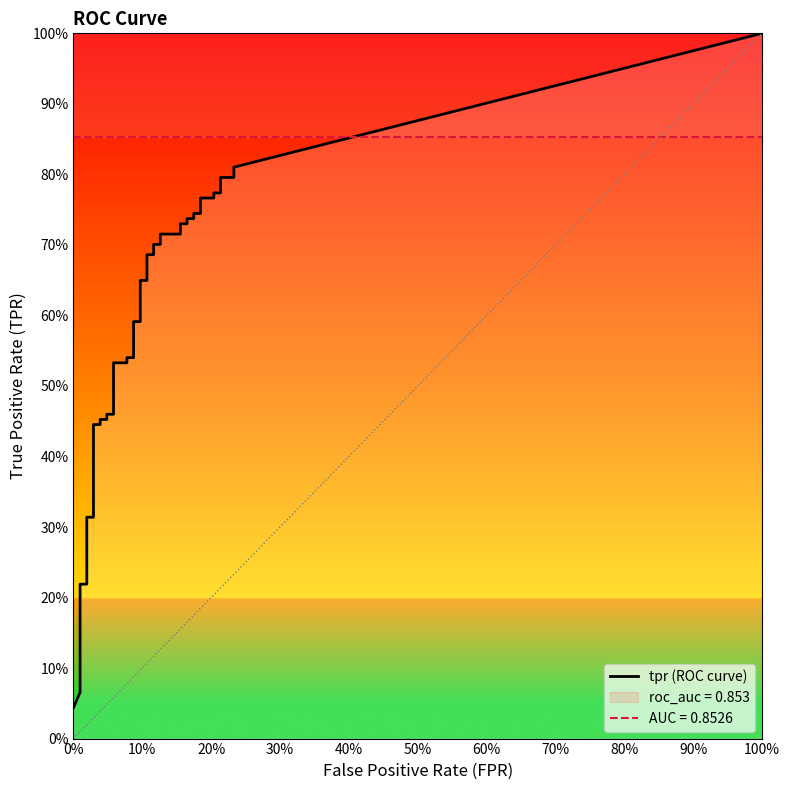

Which series has the widest spread of values?

tpr